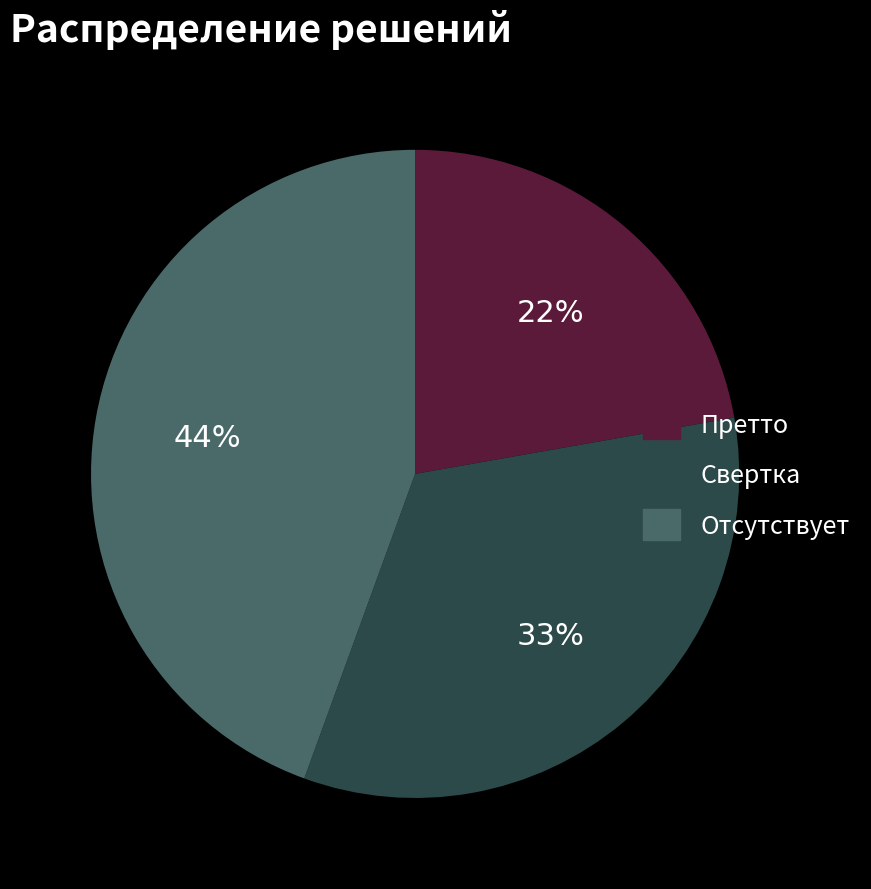

Is there a majority slice in this chart?

No